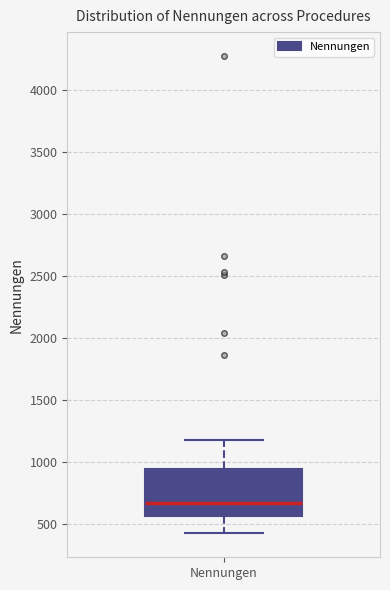

Where is the upper edge of the box for Nennungen on the y-axis? The values are not printed on the chart, so give them approximately, as read against the axis.

950